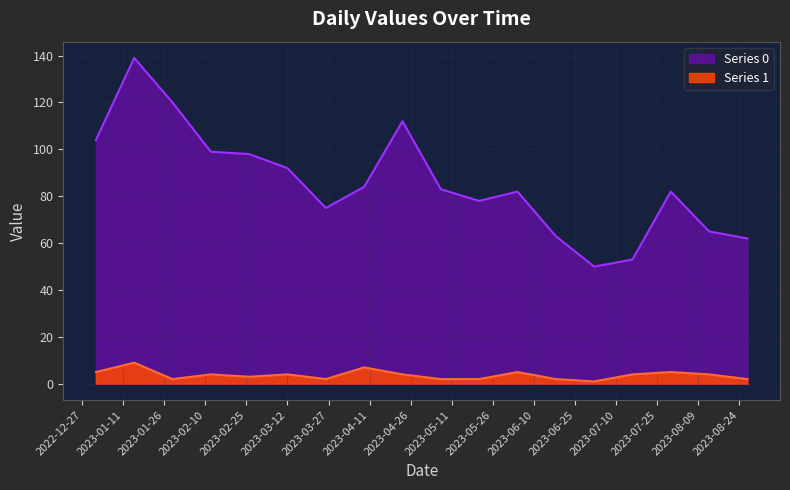

True or false: Series 0 has more than 0 points higher than both neighbors.

True